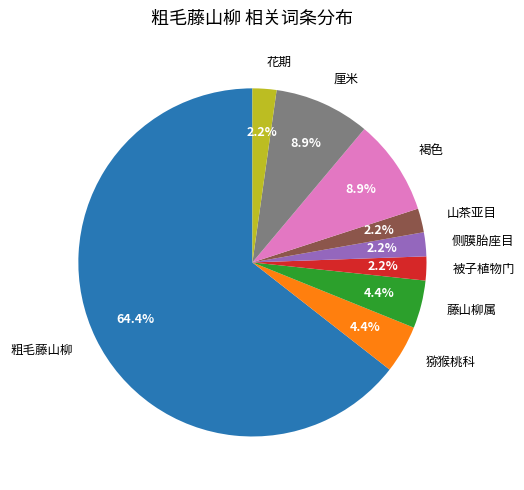

Which category has the biggest portion of the pie?

粗毛藤山柳